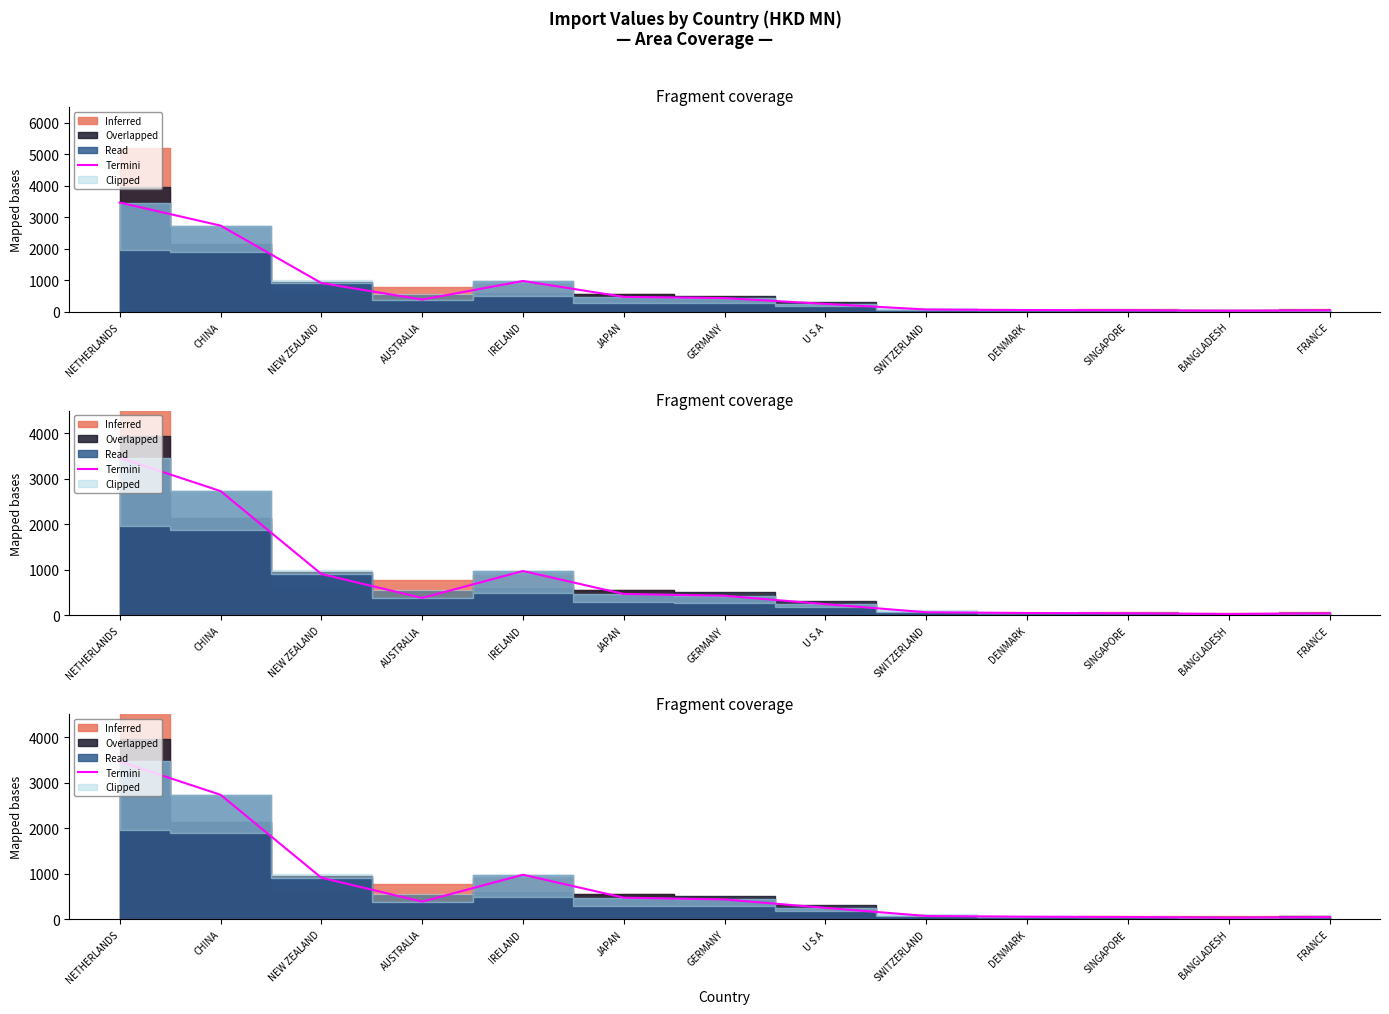

True or false: the data shows 1425.5 at NEW ZEALAND.

False